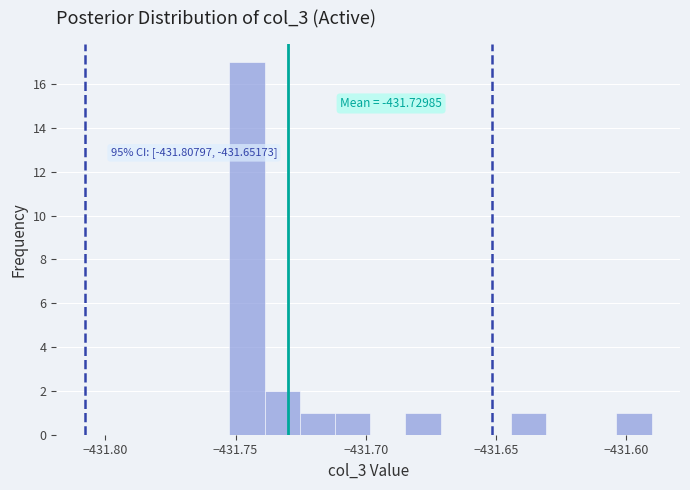

Around what value on the x-axis is the tallest bar? Give the approximate position of its centre, as read against the axis.

-431.745